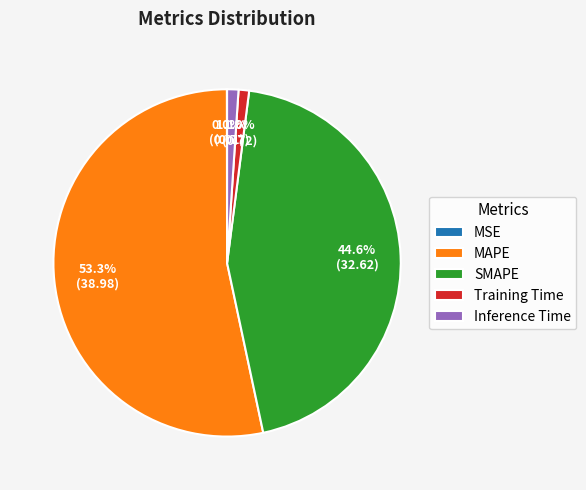

What is the largest slice in the pie chart?

MAPE